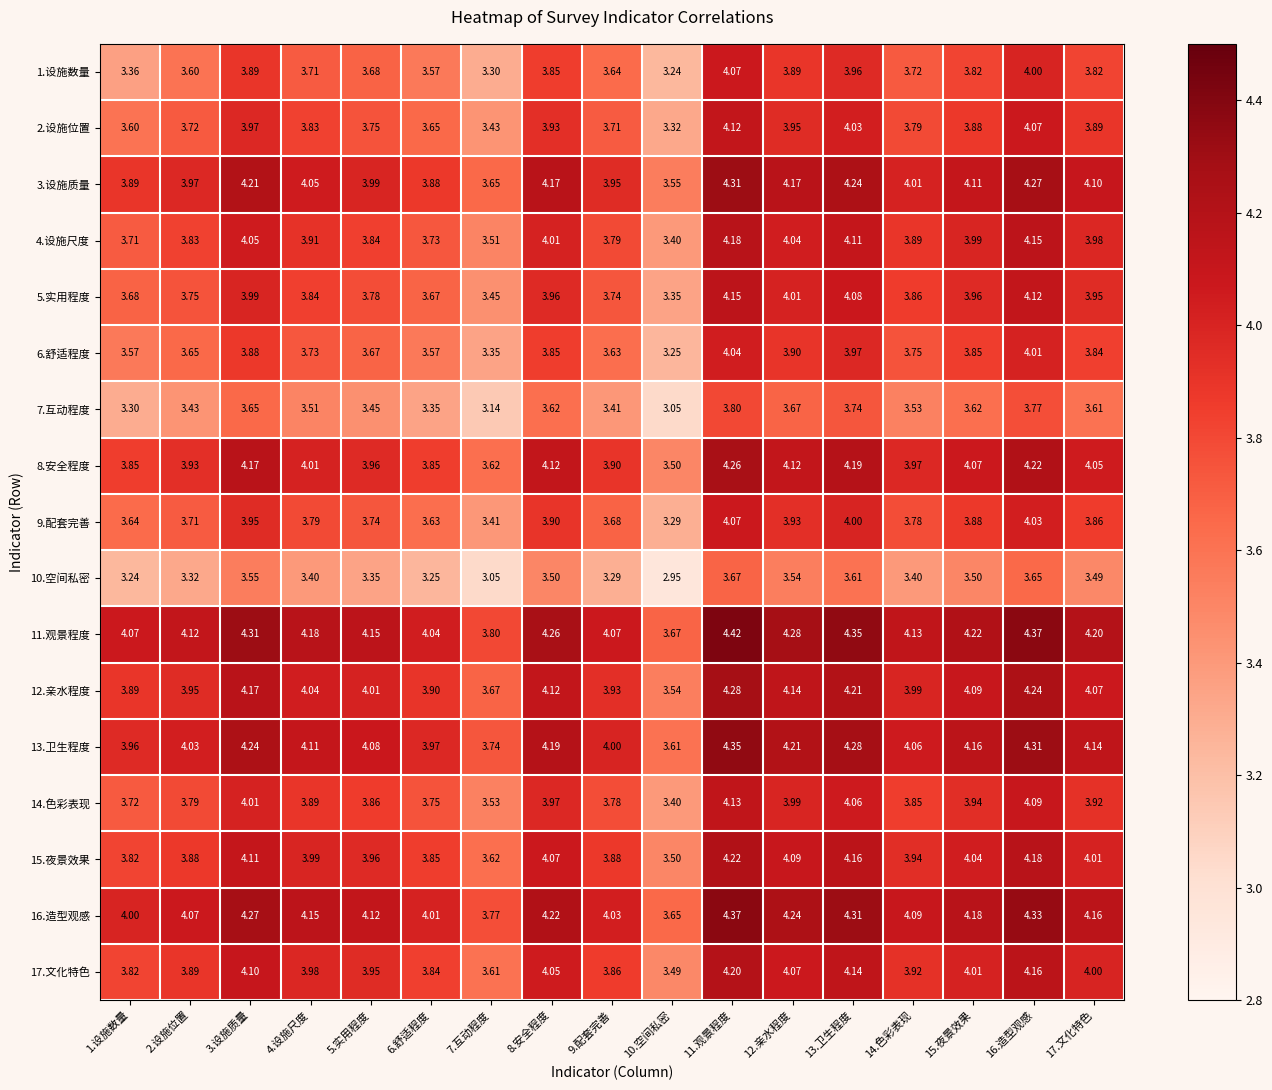

Is the value of 17.文化特色 at 17.文化特色 greater than the value of 1.设施数量 at 2.设施位置?

Yes